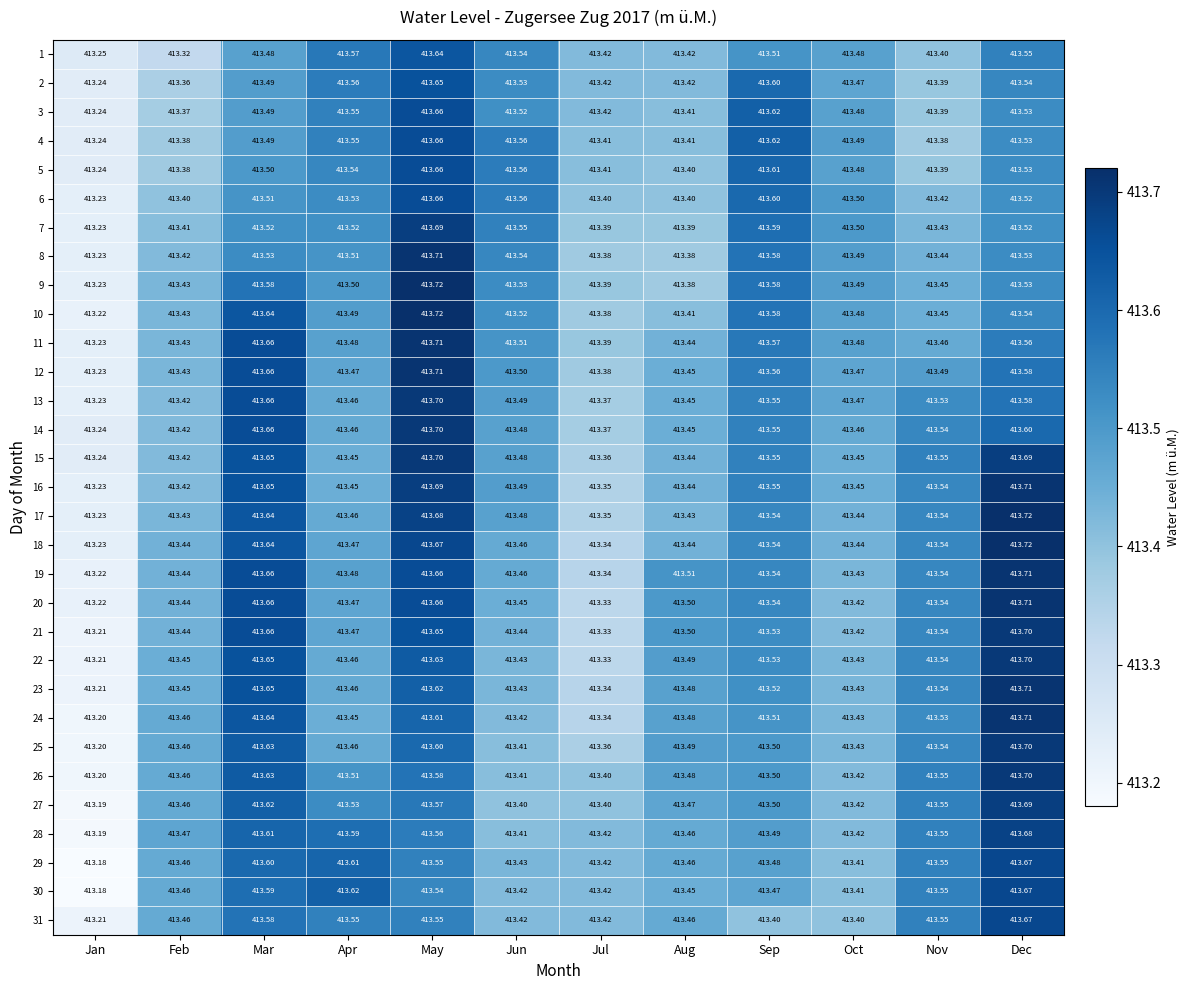

At which category is the sum across all series the highest?

May